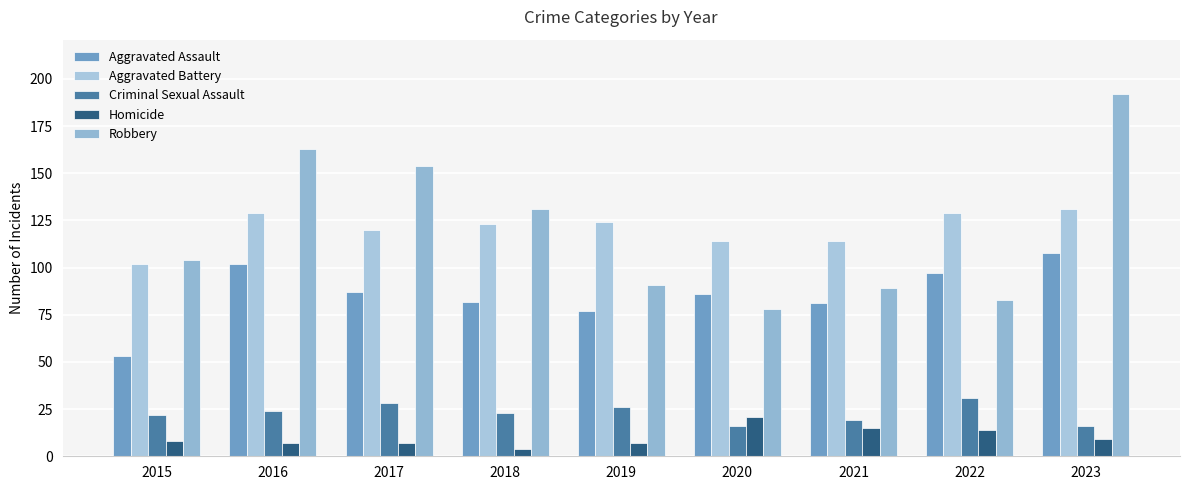

Does the chart contain any negative values?

No